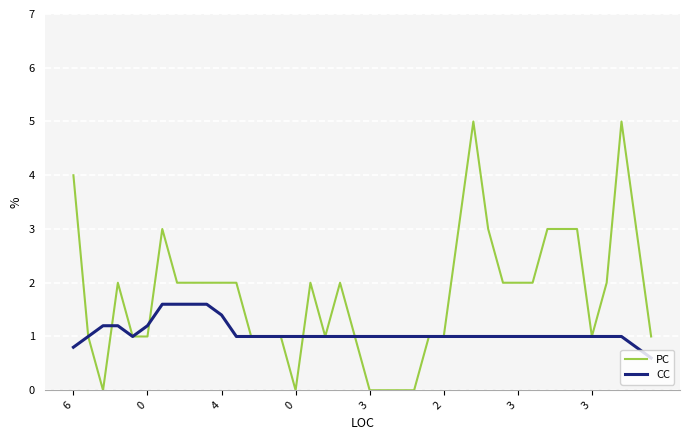

What is the maximum value for CC?

1.6